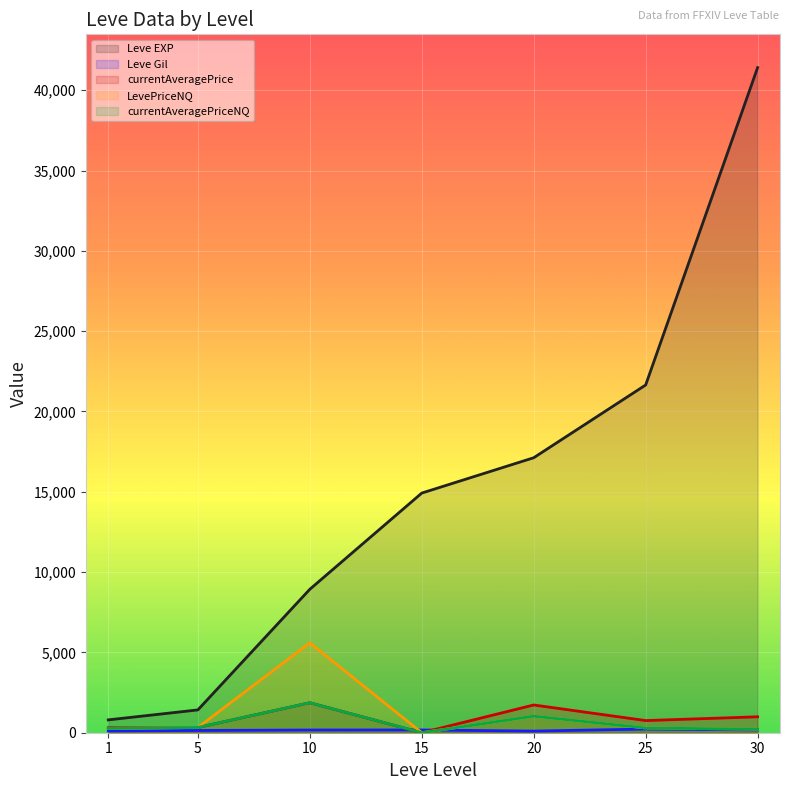

How many values in the Leve Gil series exceed 169?

3